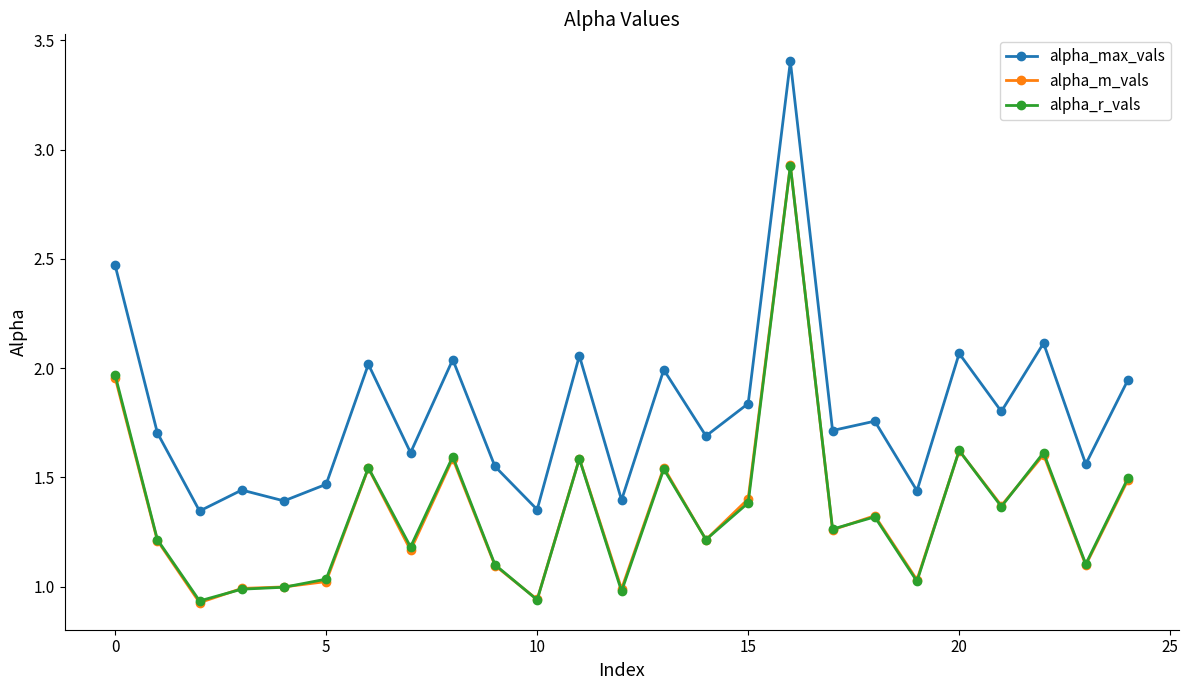

Which series has the largest range (max minus min)?

alpha_max_vals